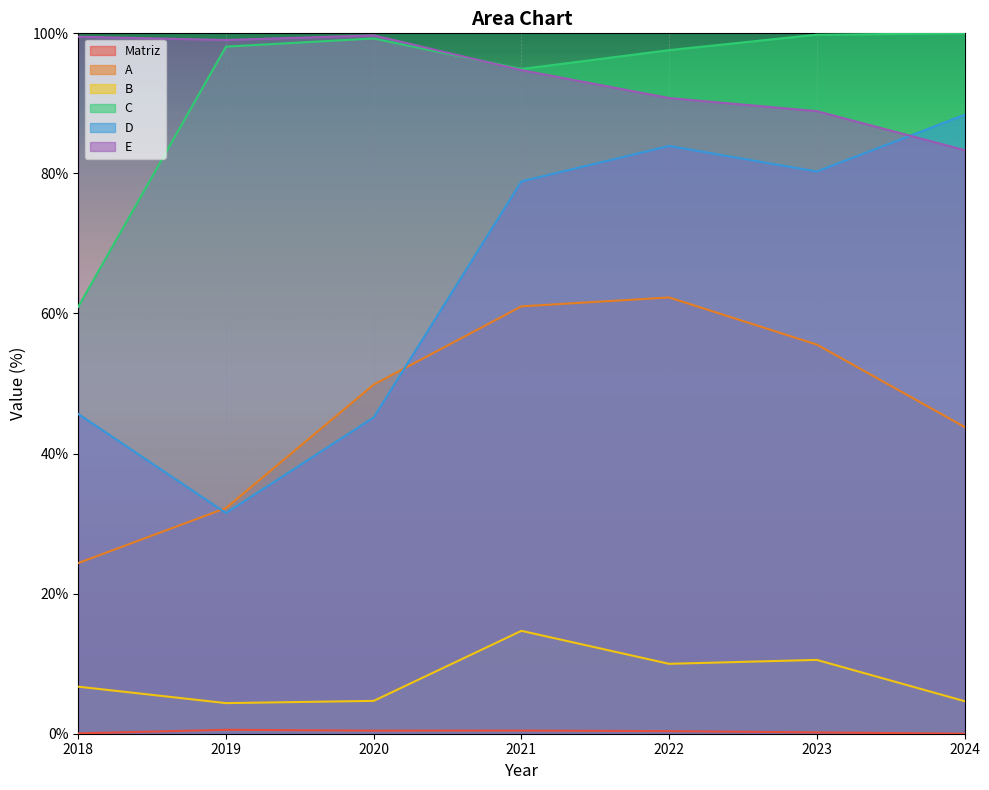

True or false: A has more than 1 points higher than both neighbors.

False